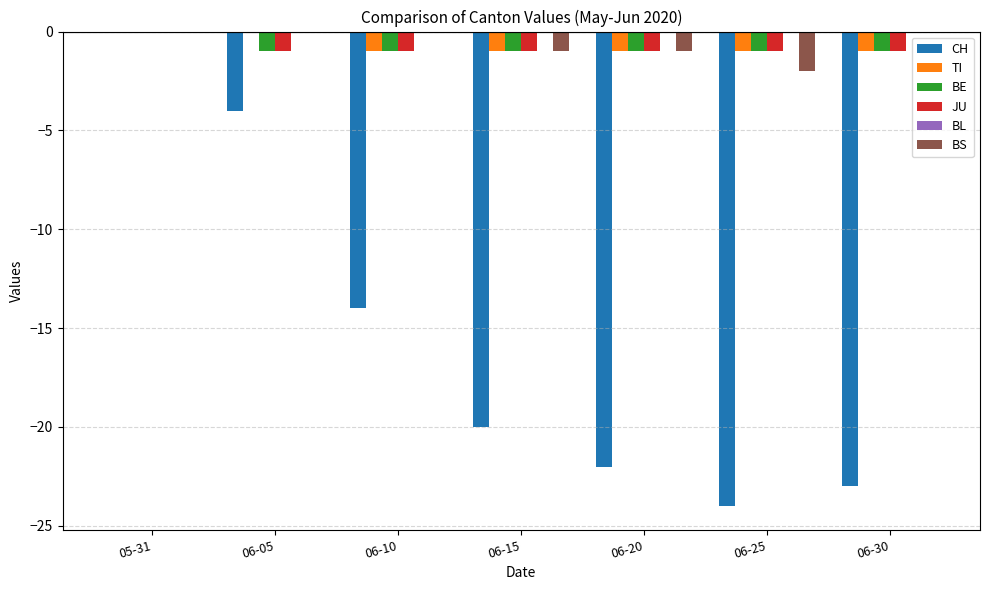

At which category is the sum across all series the highest?

05-31